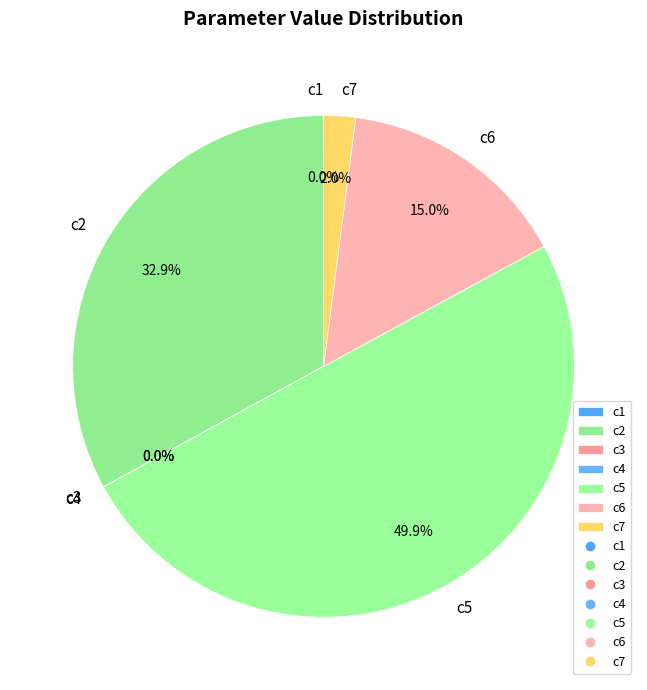

What is the ratio of the value at c2 to the value at c5?

0.7